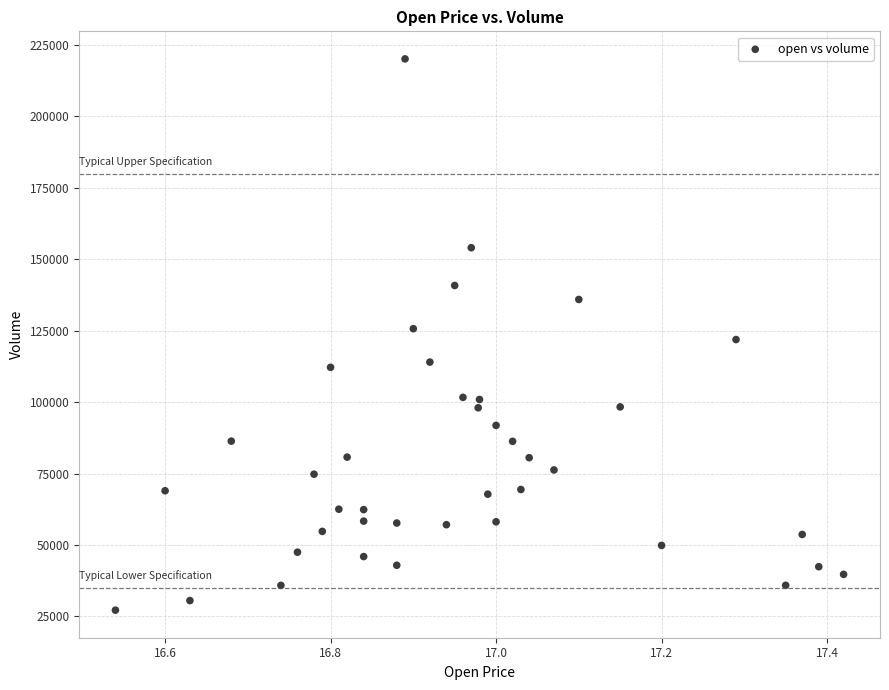

What is the range of Y values (max minus min)?

192928